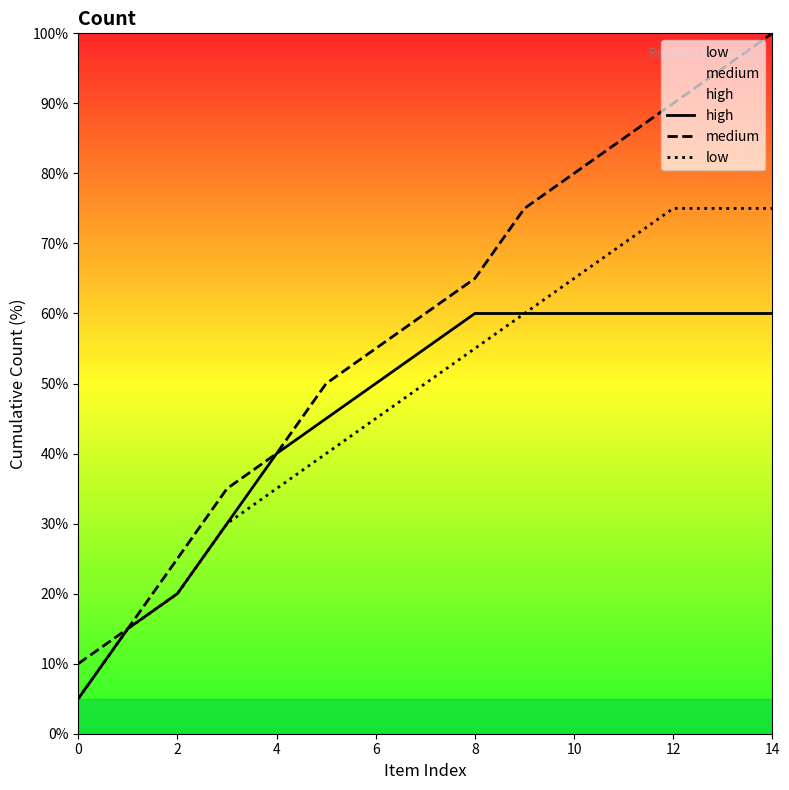

List the series in order of their peak value, highest first.

medium, low, high